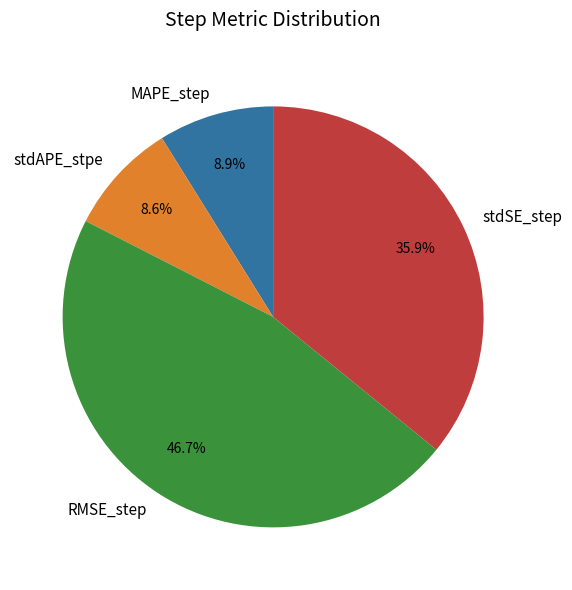

Is there any slice that represents more than half of the pie?

No